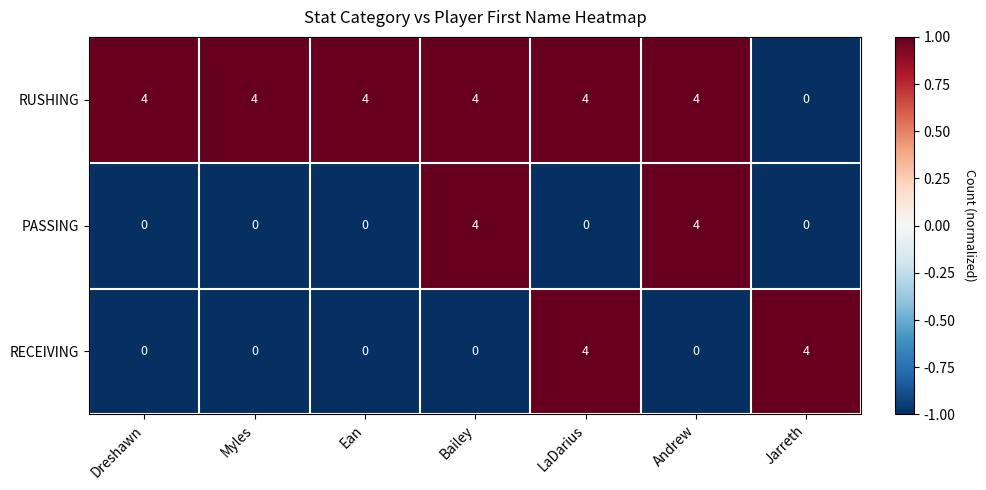

How many distinct data groups are displayed?

3